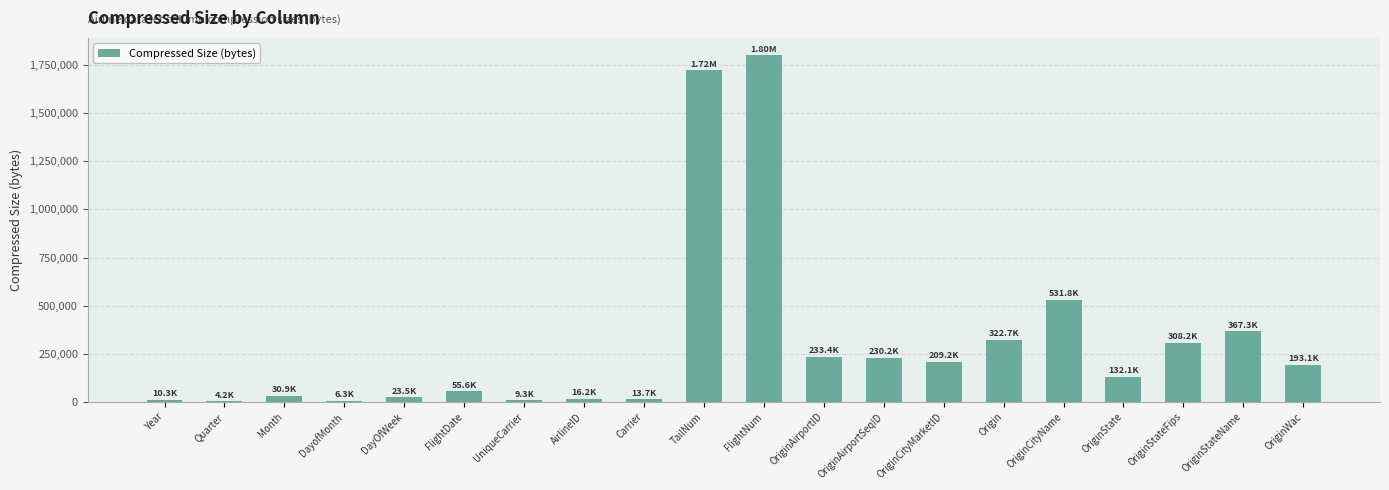

Approximately how many times larger is the value at Origin compared to OriginCityName?

0.6